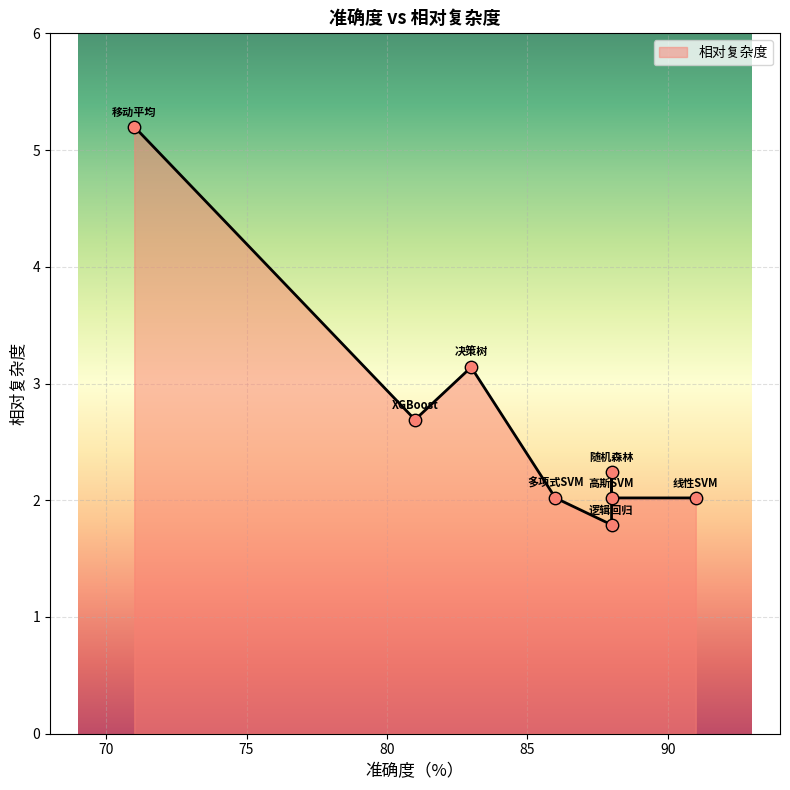

What is the change in value from 移动平均 to 高斯SVM?

-3.2